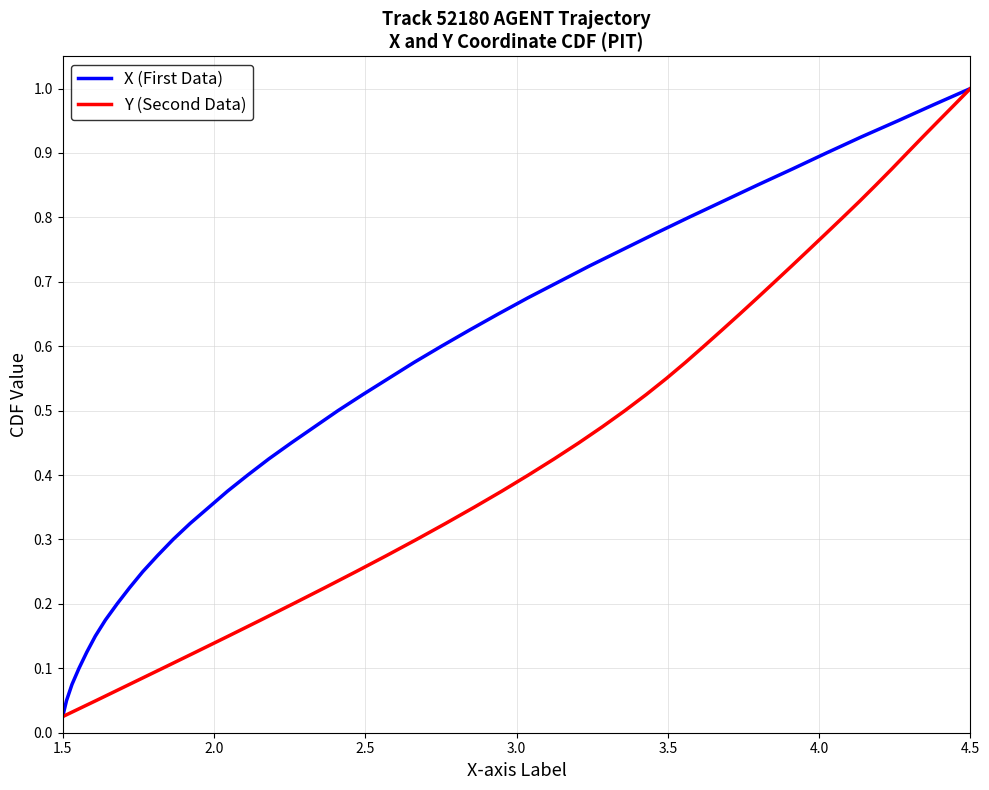

At which label is X (First Data) closest to 0?

1.5